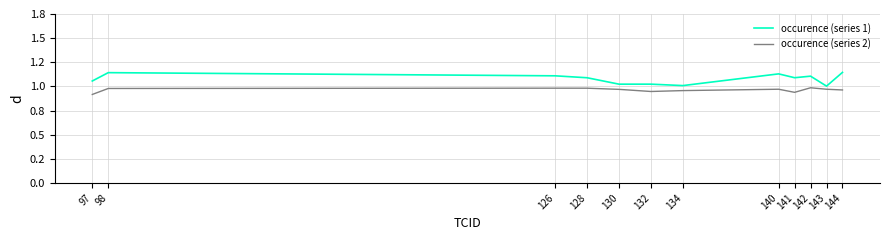

Between 97 and 143, which is larger?

97